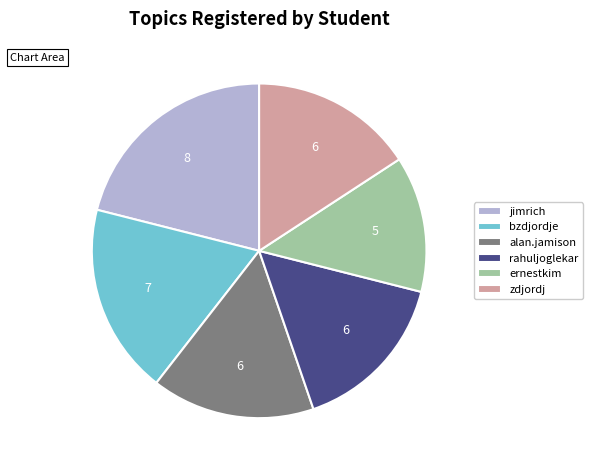

Does ernestkim account for over 50% of the chart?

No